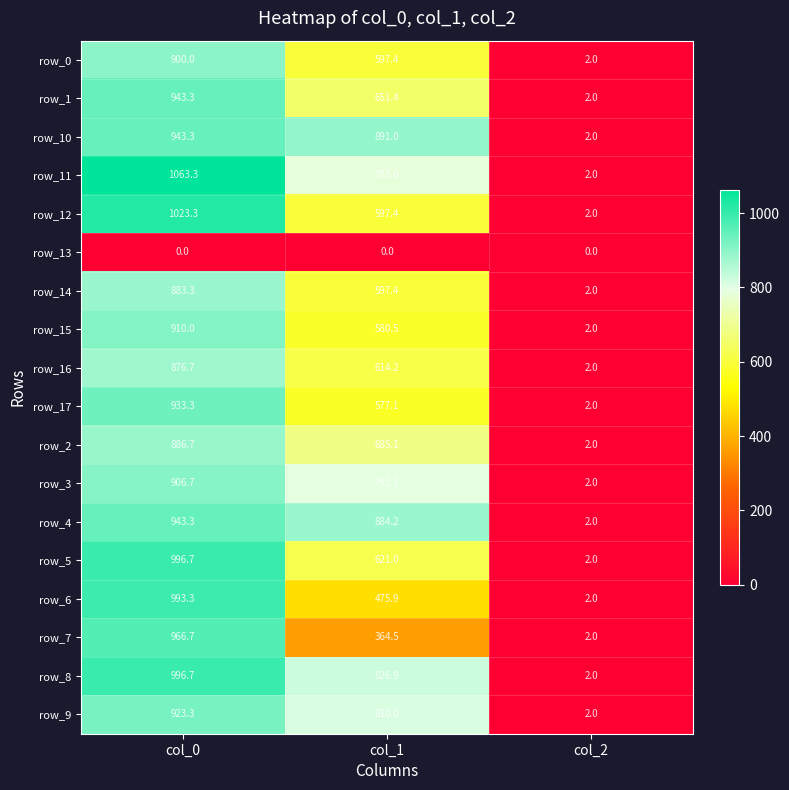

At which label is row_4 closest to 472?

col_1